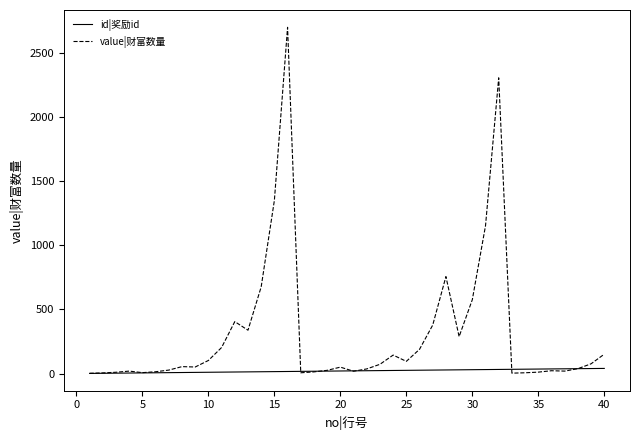

Which series has the largest total across all categories?

value|财富数量